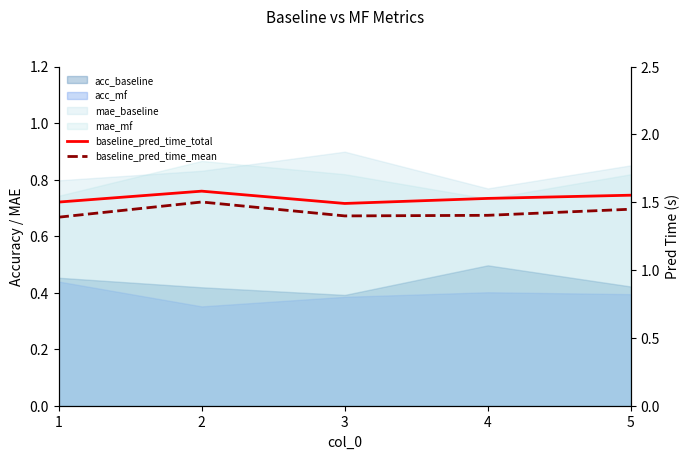

Is the value of baseline_pred_time_mean at 1 greater than the value of baseline_pred_time_total at 1?

No